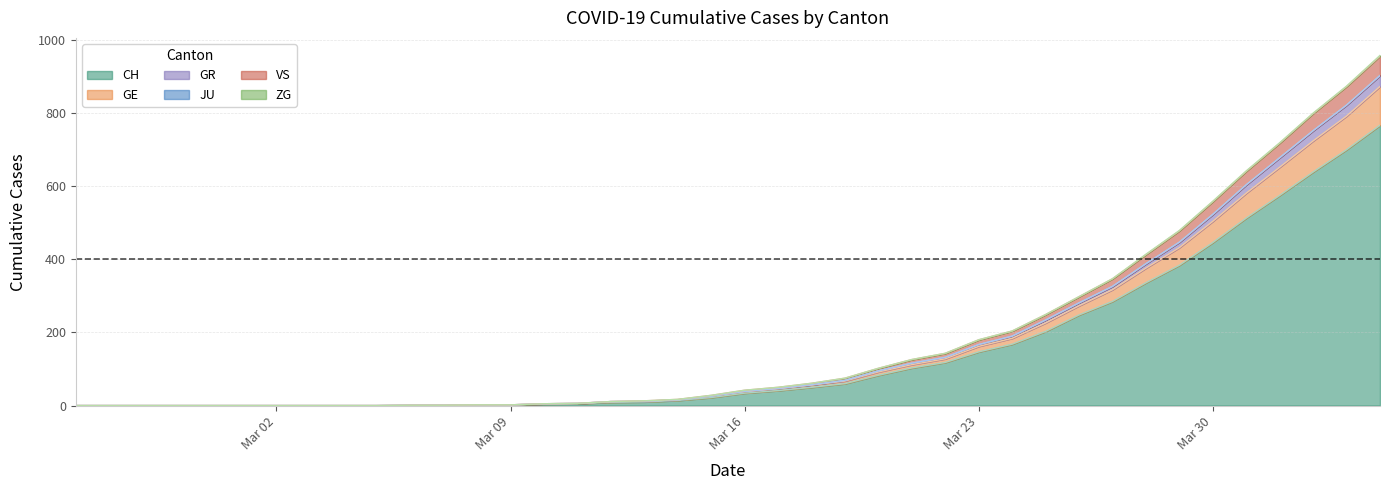

At which category is the sum across all series the highest?

2020-04-04